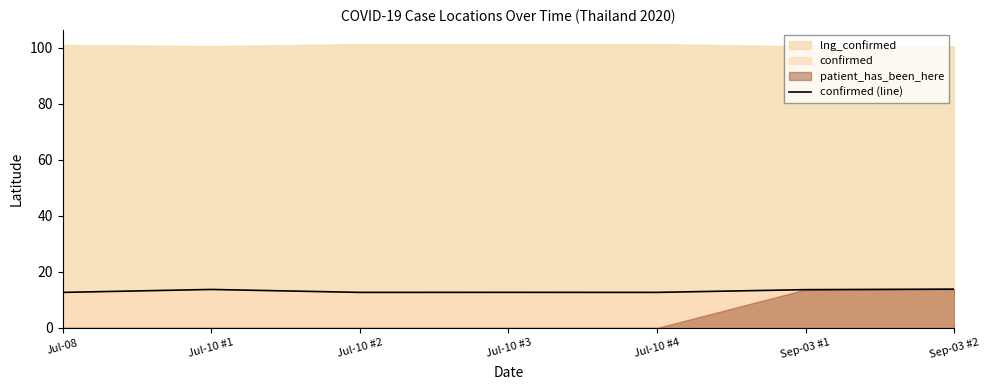

What is the minimum value for confirmed (line)?

12.7